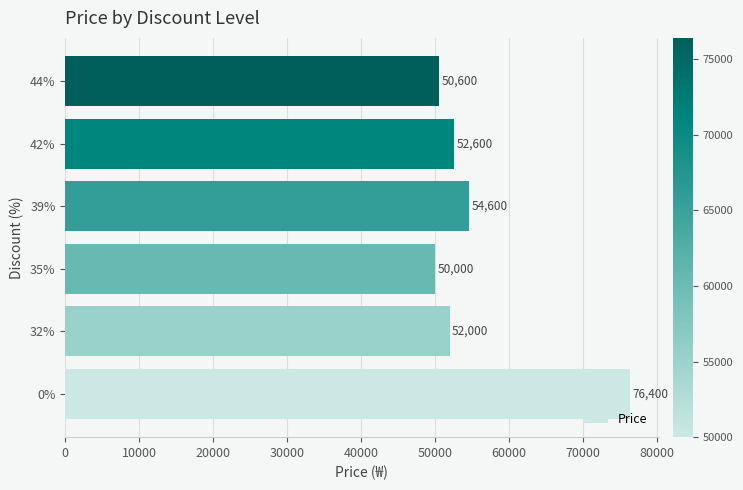

Reading top to bottom, transcribe all the data shown in this chart.

50600	52600	54600	50000	52000	76400